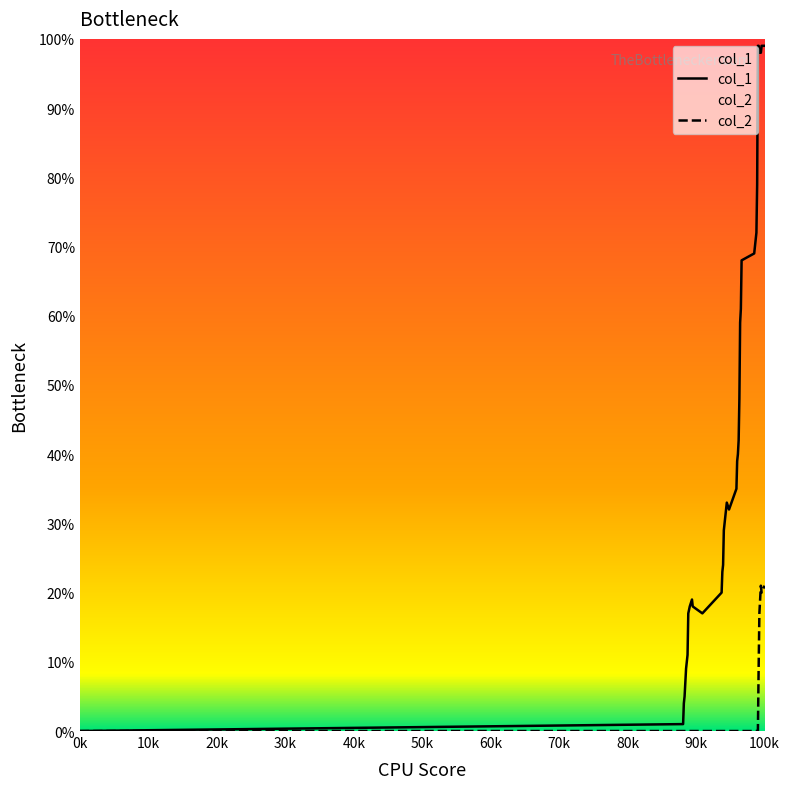

How many positive values does the col_1 series have?

39